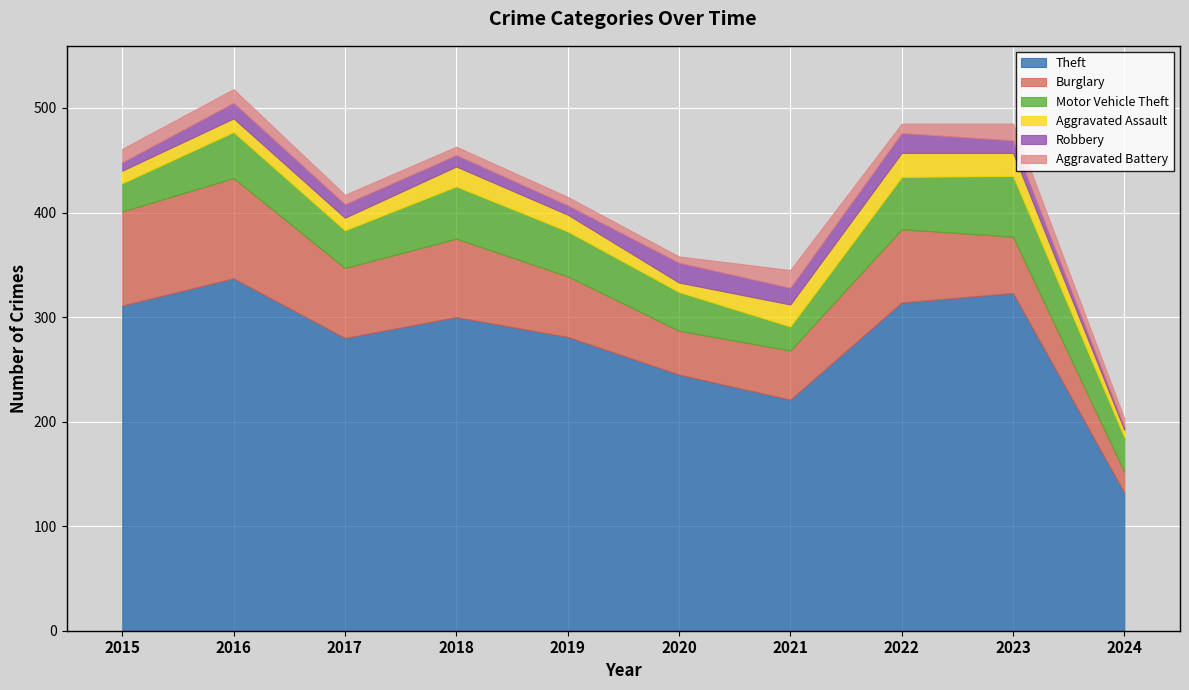

What is the sum of all Burglary values?

619